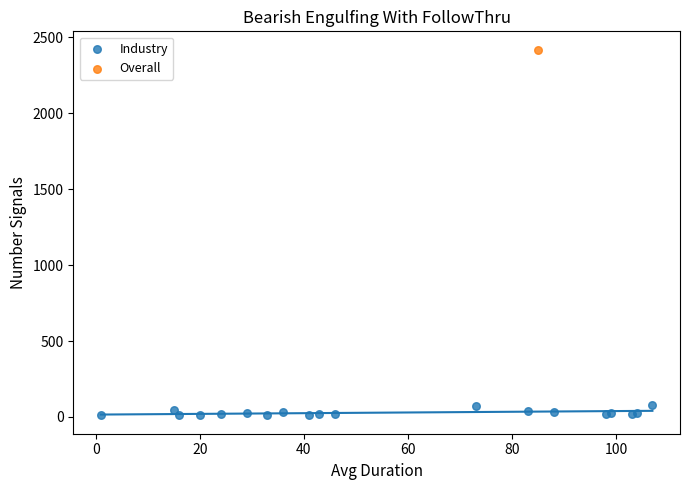

What are all the series names shown in the legend?

Industry, Overall